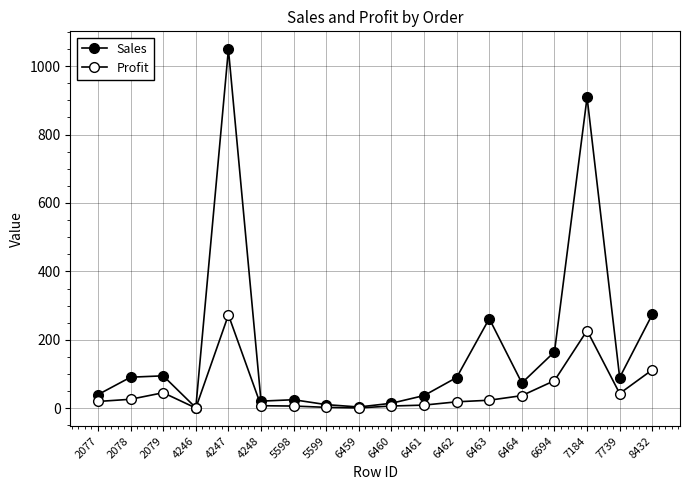

How many lines are shown in the chart?

2